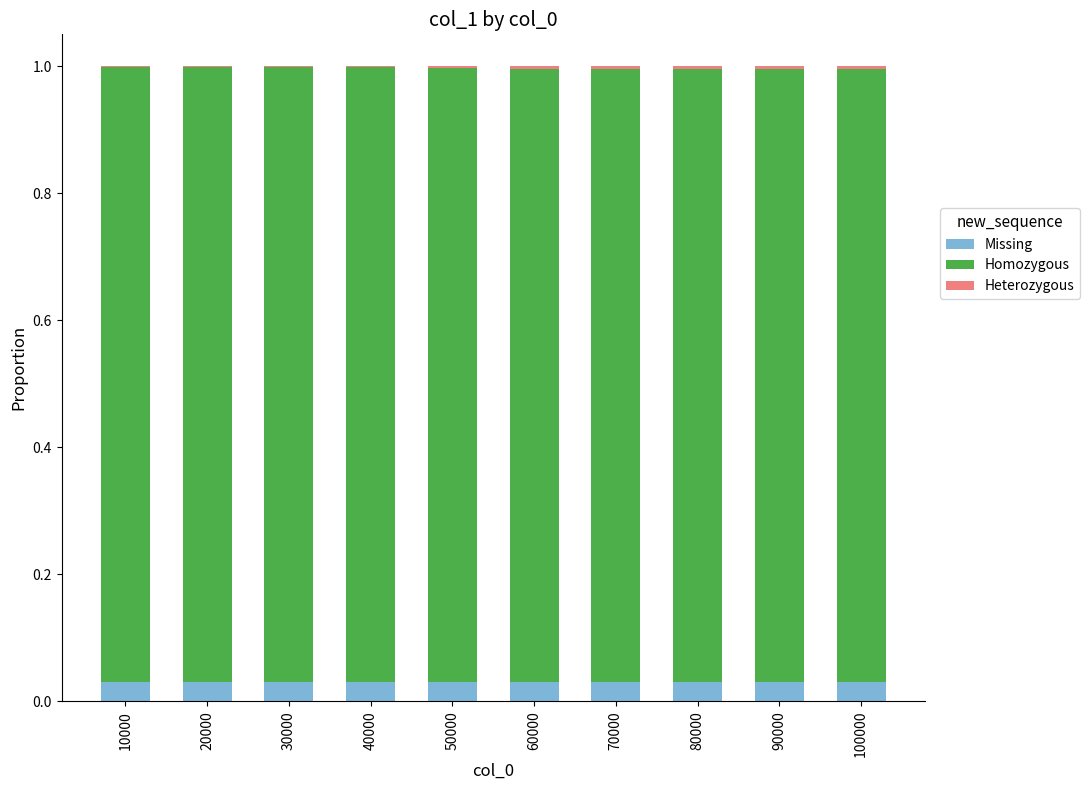

Are the bars grouped side by side (vs. stacked)?

No